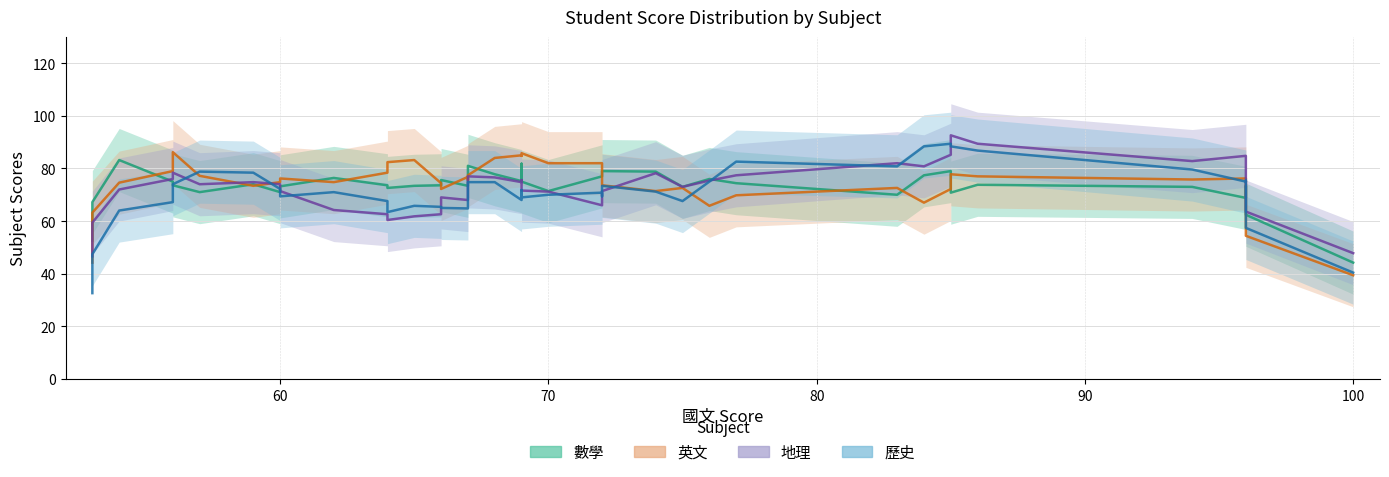

How many interior local valleys does the 地理 series have?

8